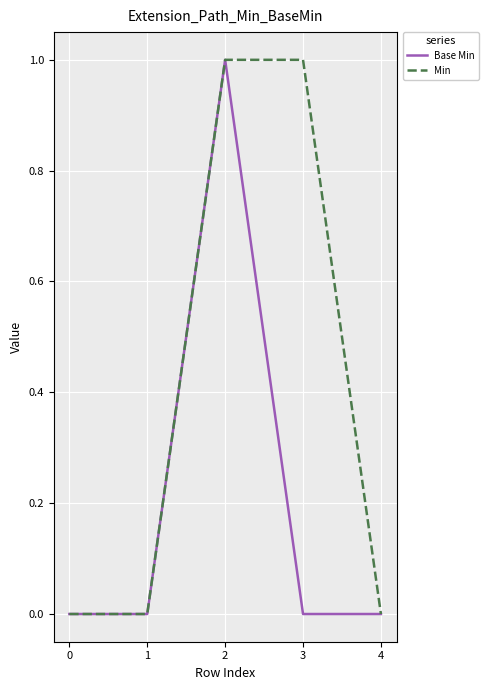

Is it true that Base Min equals 0 at 4?

True